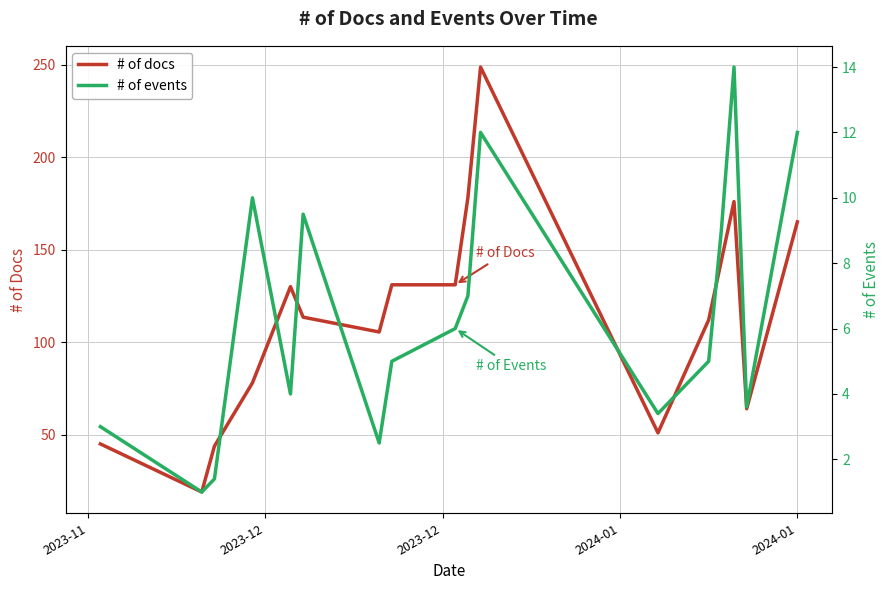

True or false: # of events has more than 0 interior local peaks.

True